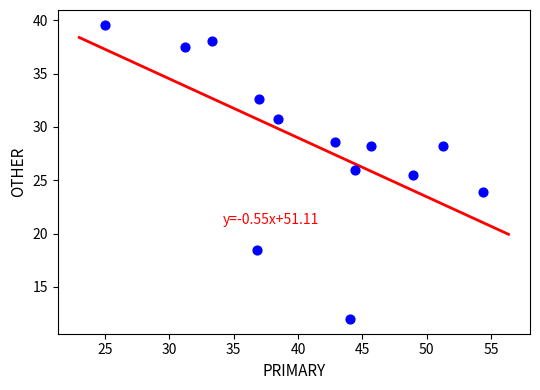

What Y value in the scatter plot is closest to 25?

25.5